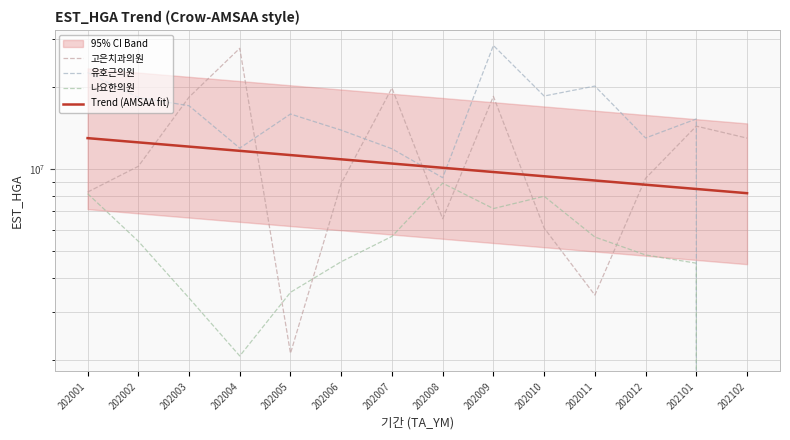

How many values in the 유호근의원 series are below 15905991?

7